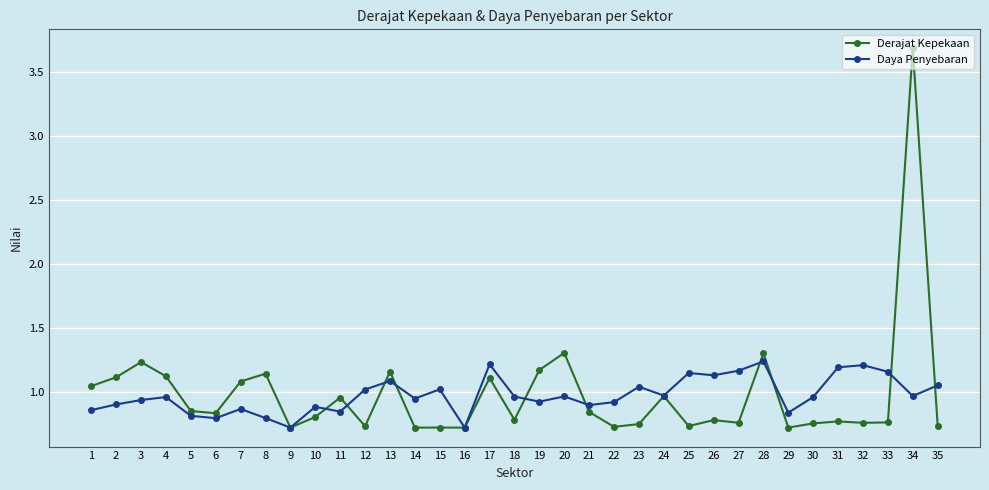

What is the total value across all series at 11?

1.8